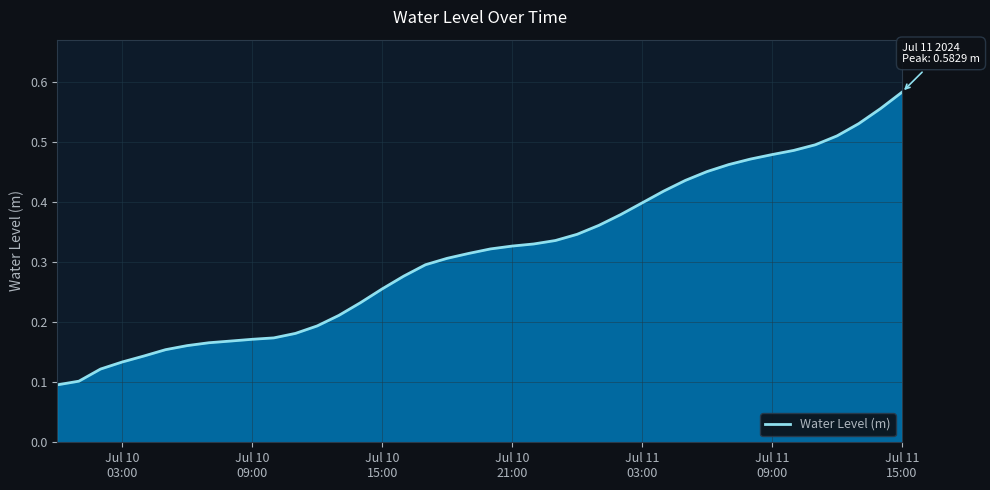

How many lines are shown in the chart?

1